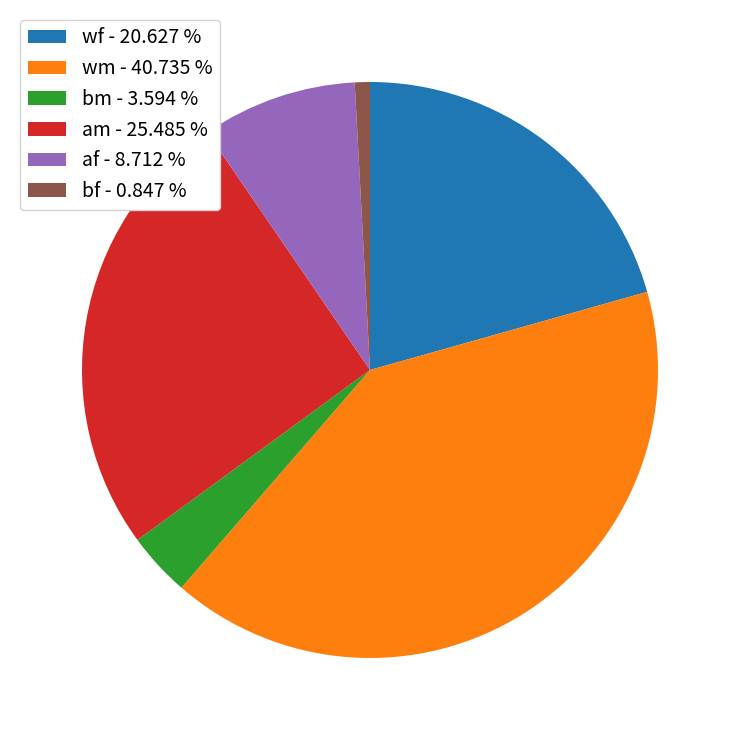

Is there a majority slice in this chart?

No